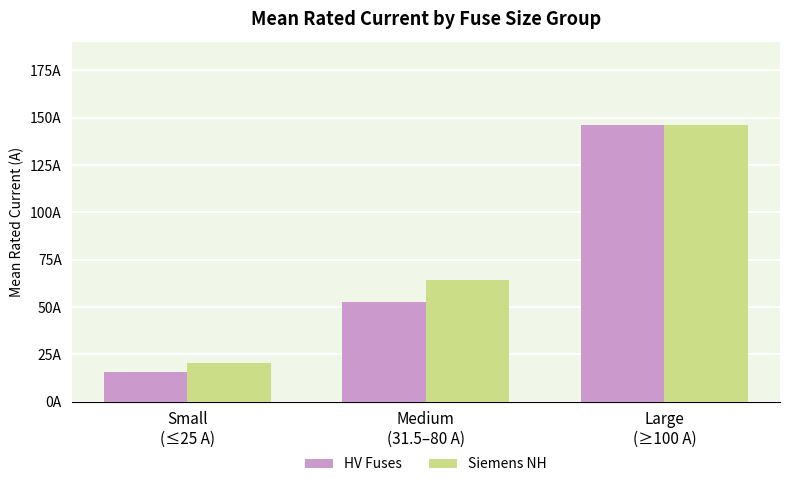

Which series has the largest range (max minus min)?

HV Fuses